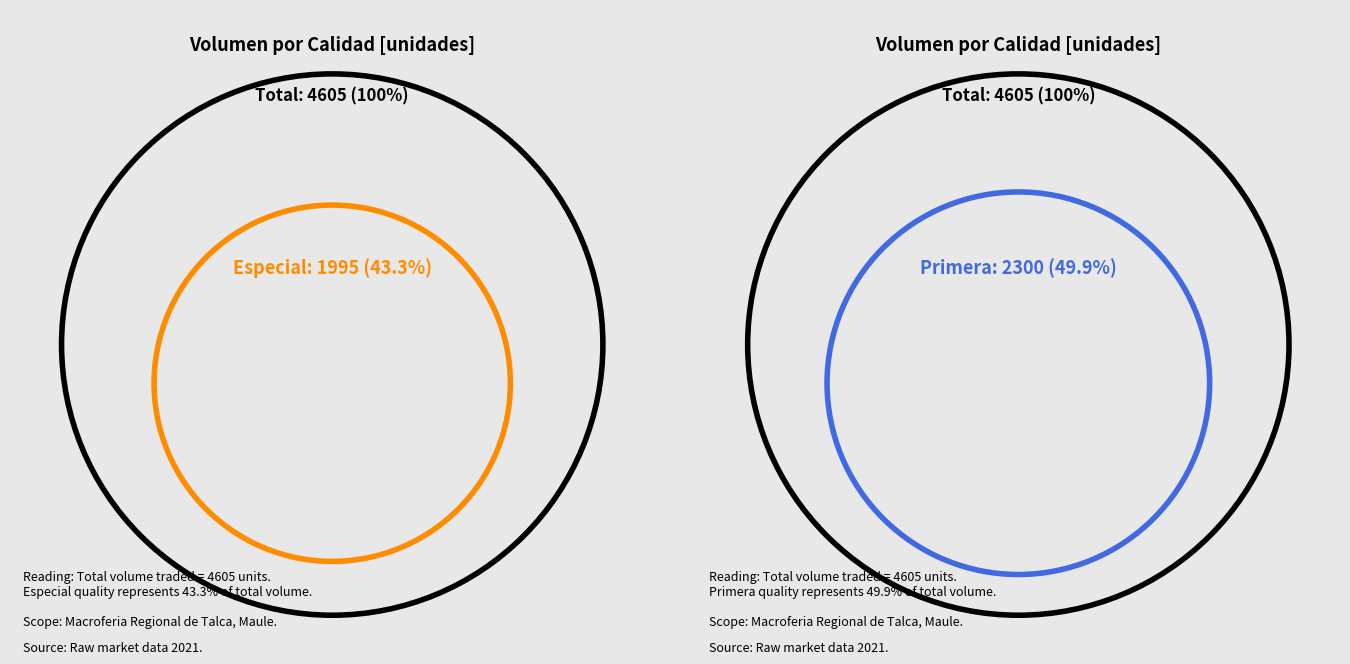

Which has a higher value, Primera or Tercera?

Primera